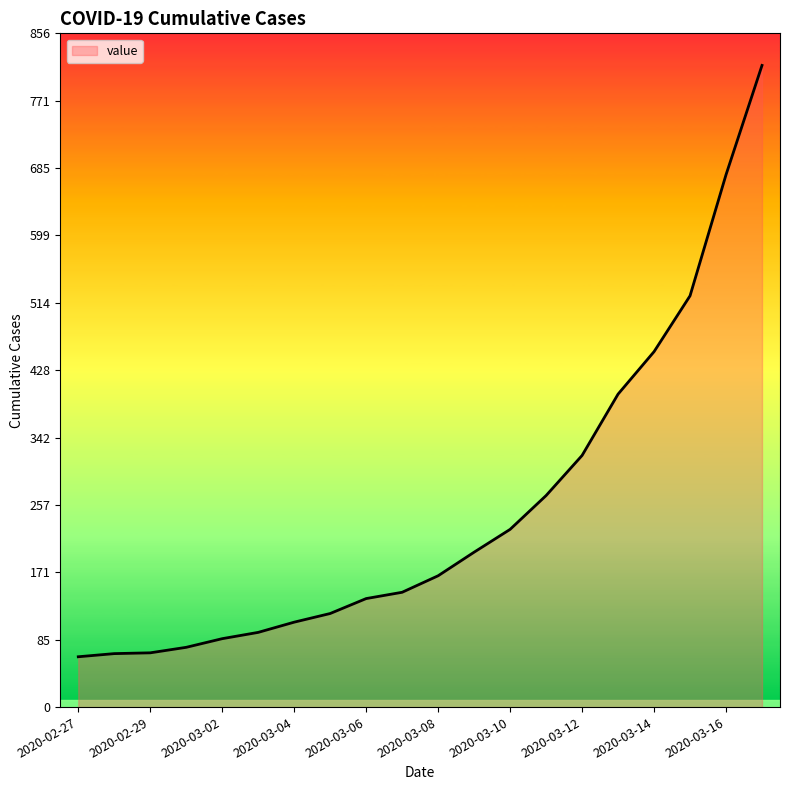

What is the average value?

251